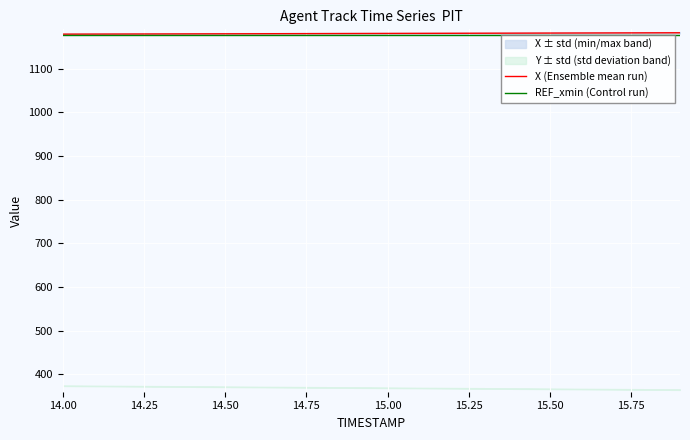

What is the minimum value for REF_xmin (Control run)?

1177.1